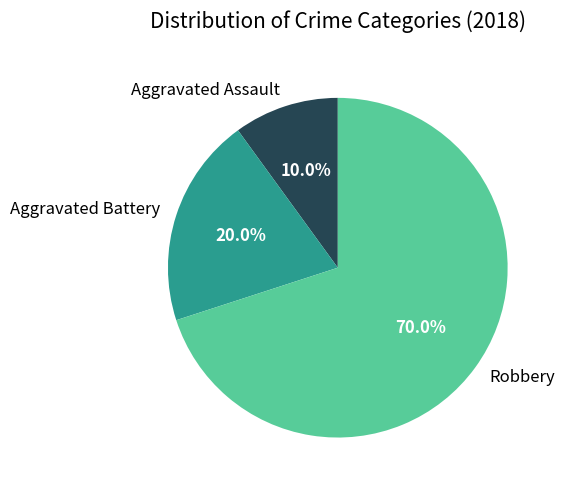

How many segments does this pie chart have?

3